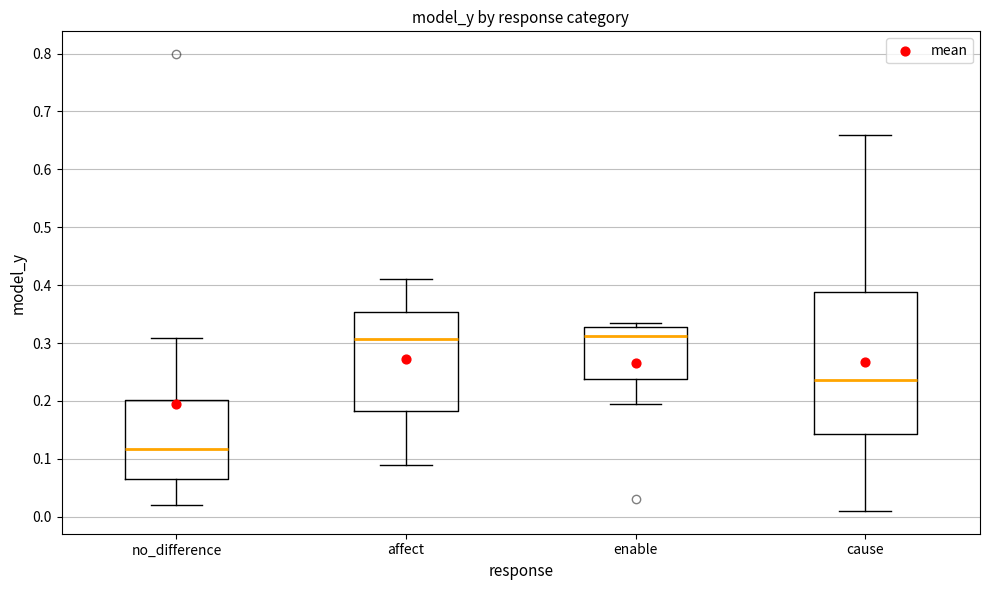

Reading left to right, transcribe this box plot: for each box, give where its median line is, the range the box spans, and where its two whiskers end, as read against the y-axis. The values are not printed on the chart, so give them approximately, as read against the axis.

no_difference: median 0.12, box 0.07 to 0.20, whiskers 0.02 to 0.31
affect: median 0.31, box 0.18 to 0.35, whiskers 0.09 to 0.41
enable: median 0.31, box 0.24 to 0.33, whiskers 0.19 to 0.33 (just above the box's upper edge)
cause: median 0.24, box 0.14 to 0.39, whiskers 0.01 to 0.66